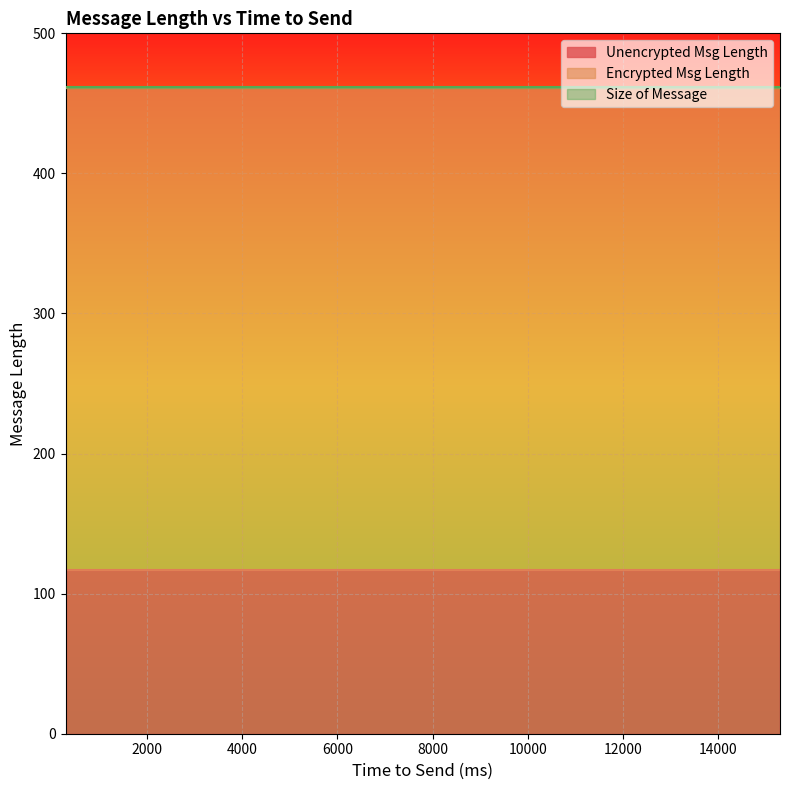

What is the sum of the Unencrypted Msg Length values at 10 and 8?

234